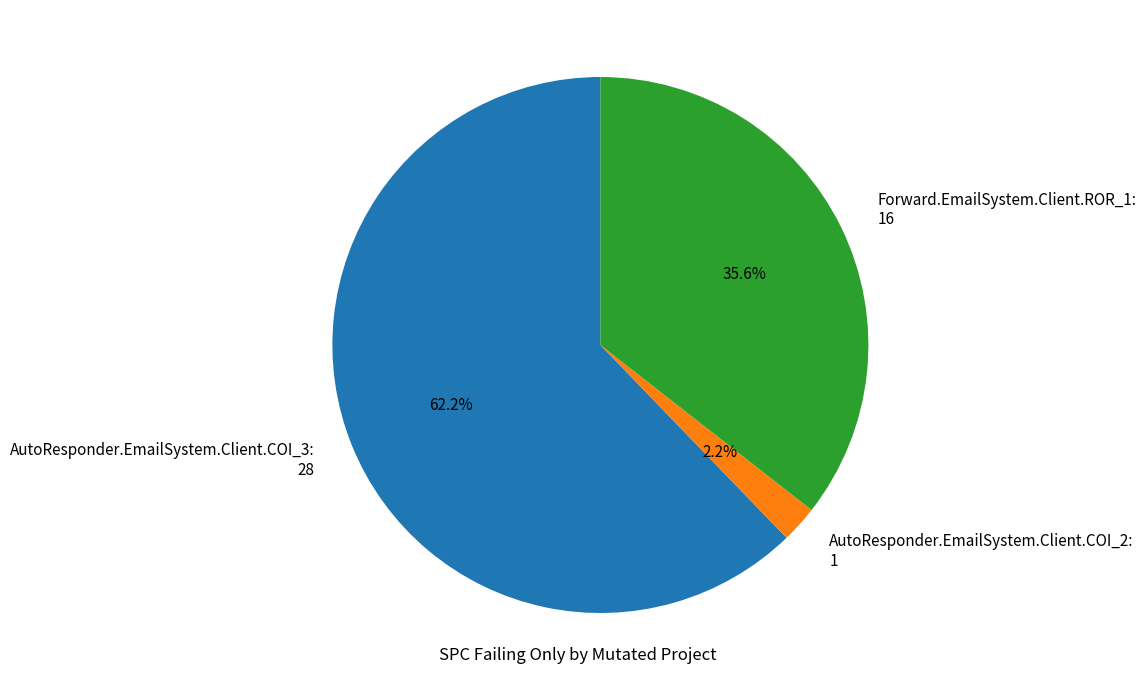

Do Forward.EmailSystem.Client.ROR_1 and AutoResponder.EmailSystem.Client.COI_2 together represent more than half of the pie?

No